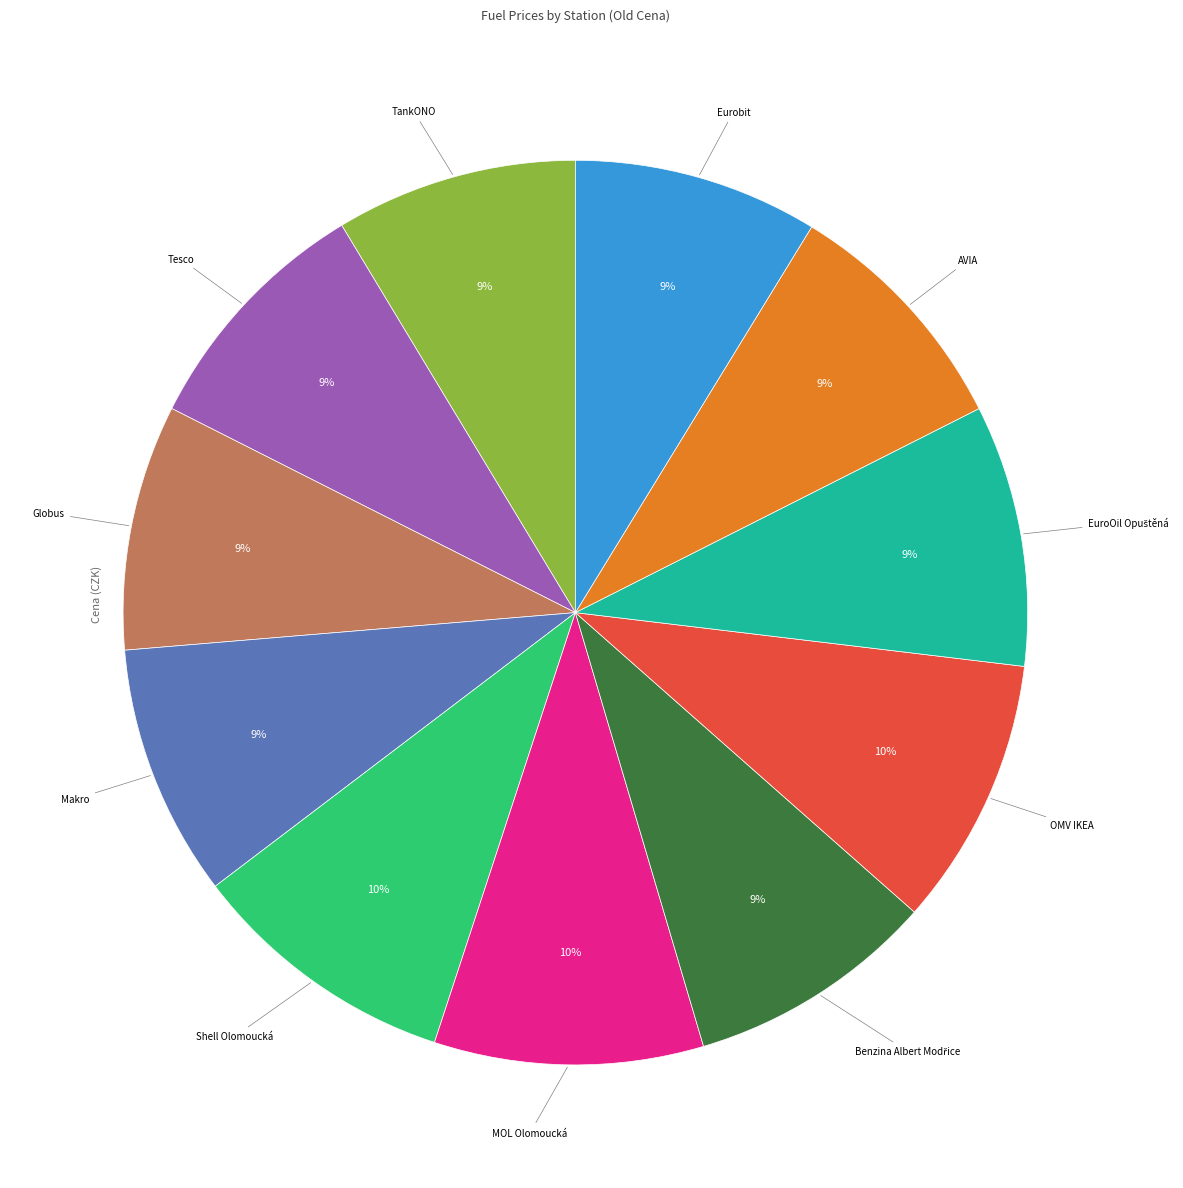

The Shell Olomoucká slice represents 10% of the pie. True or false?

True